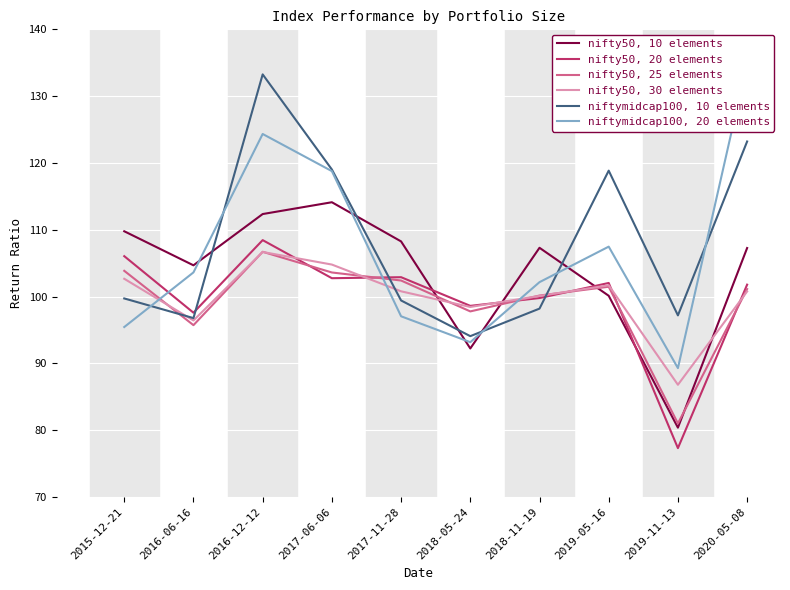

At how many categories does at least one series exceed 99?

8